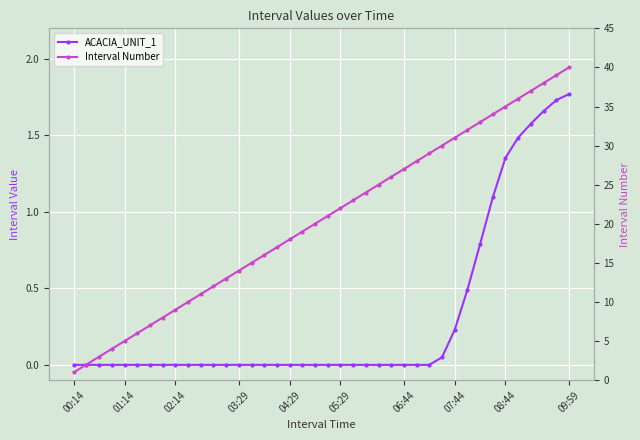

How many categories are shown in the chart?

40